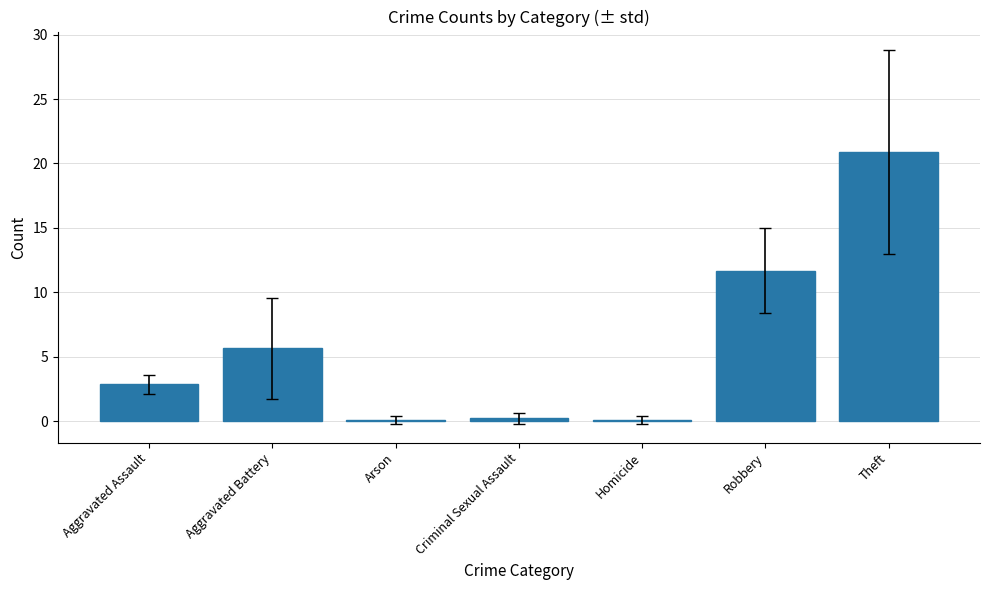

Is it true that the value at Criminal Sexual Assault is 0.2?

True